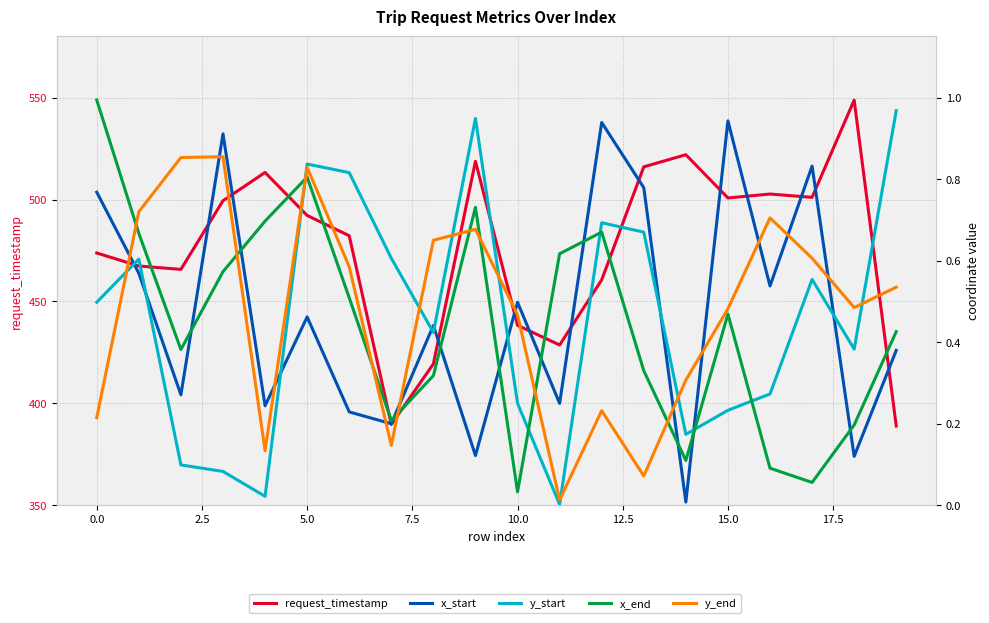

True or false: x_start and request_timestamp cross at least once.

False